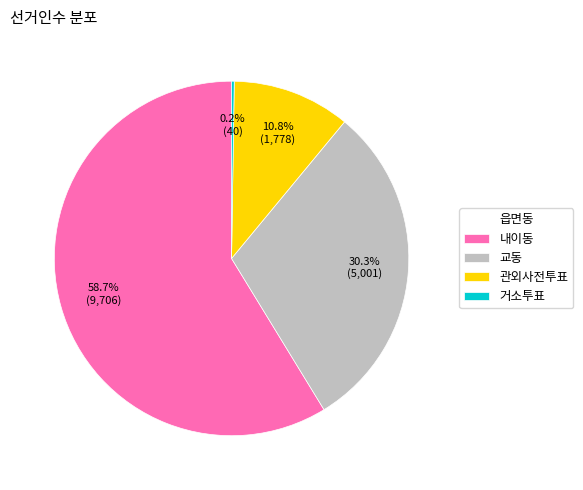

Which category has the biggest portion of the pie?

내이동